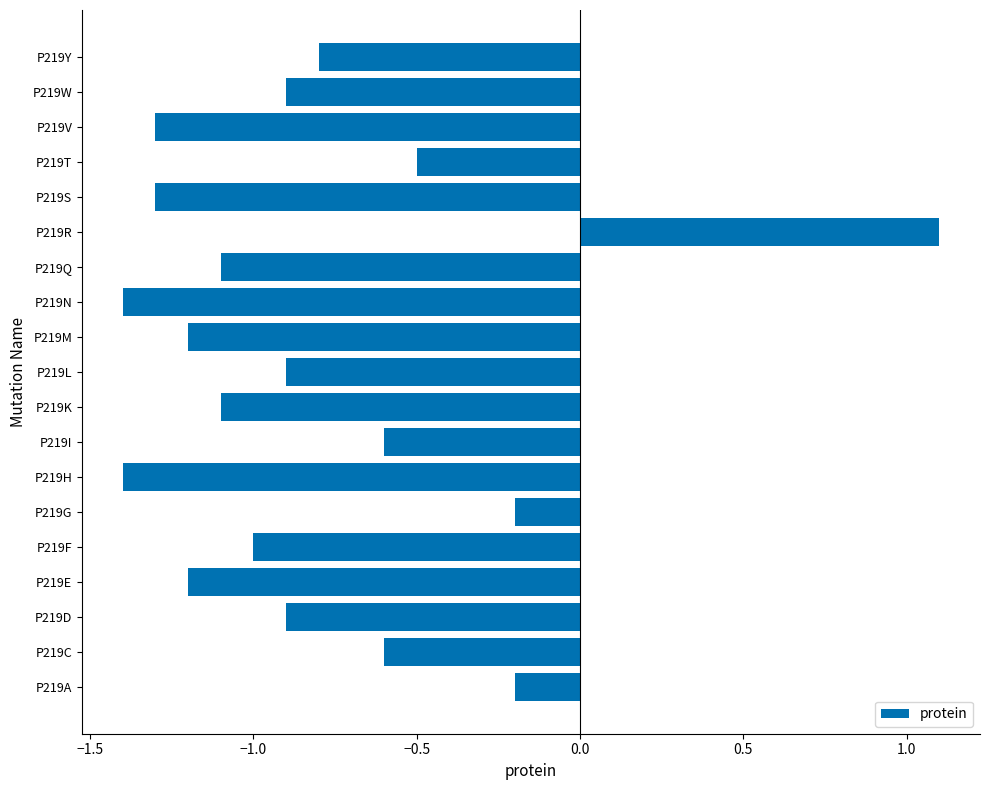

Read the value at P219I.

-0.6